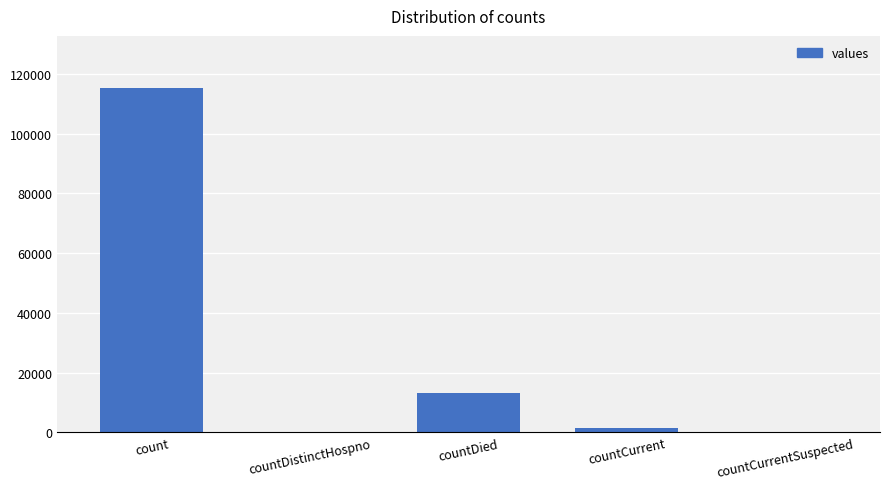

At which label is the value closest to 57689?

countDied